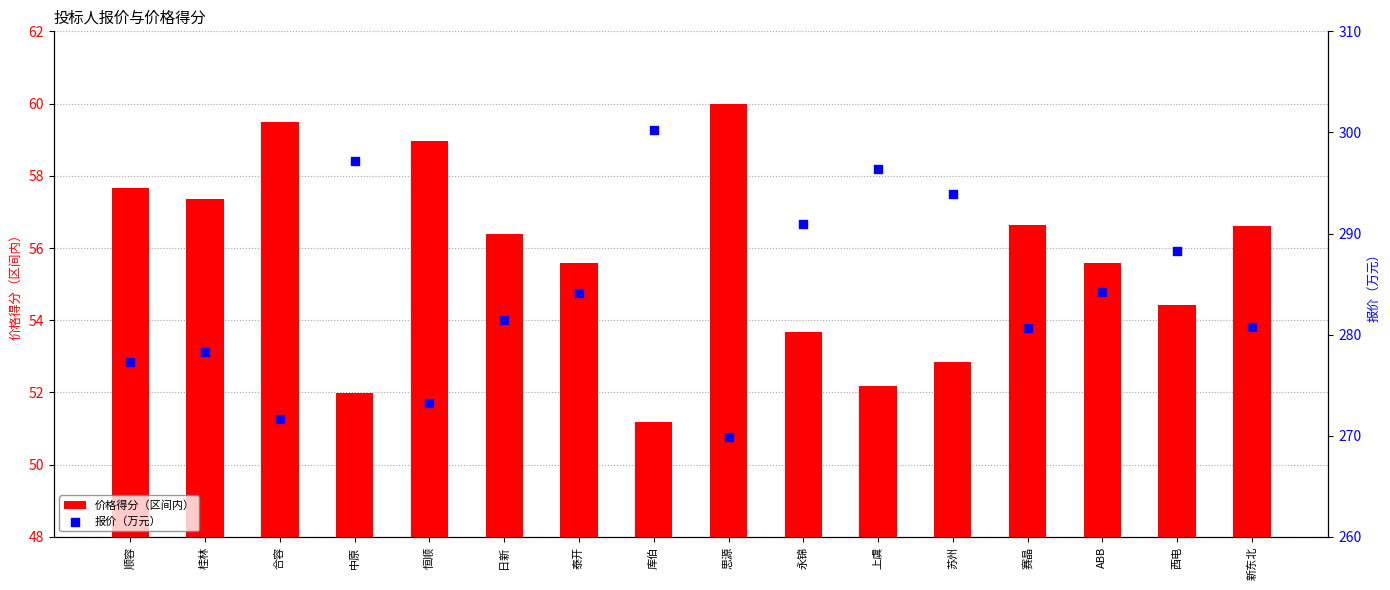

What are all the series names shown in the legend?

价格得分（区间内）, 报价（万元）